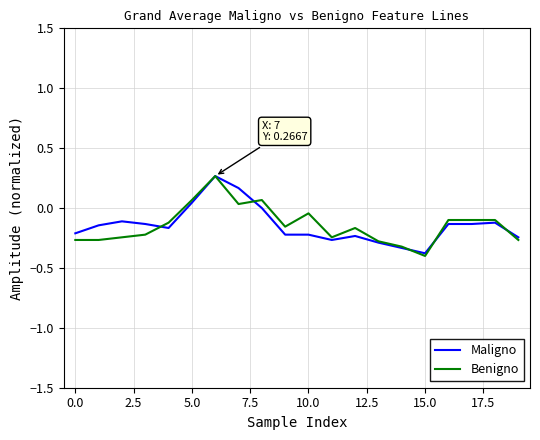

What is the minimum value shown in the chart?

-0.4